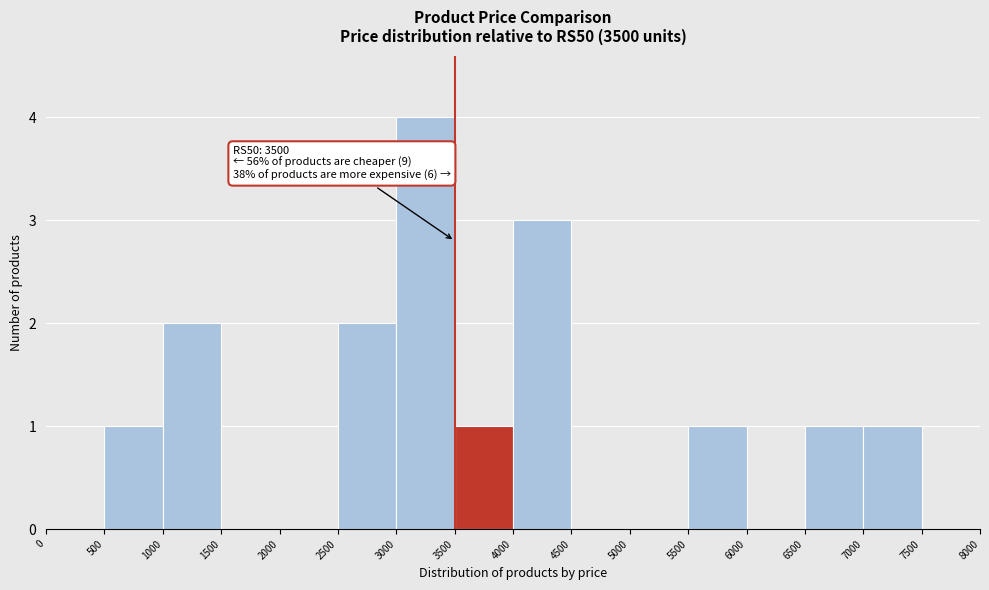

Which range on the x-axis has the tallest bar?

3000 to 3500